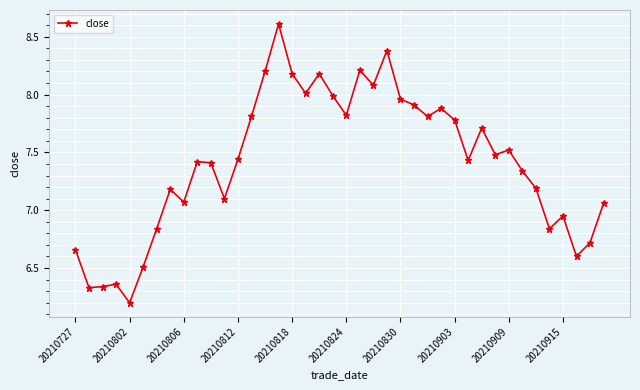

What is the smallest value displayed?

6.2